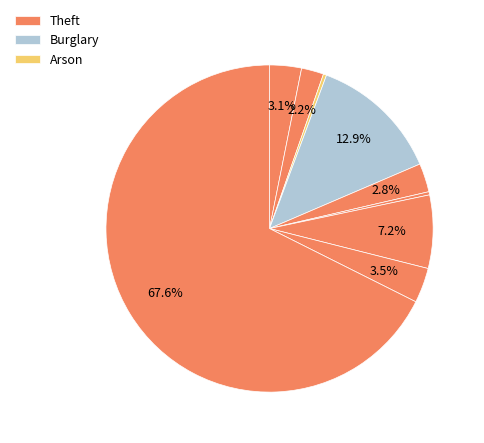

What is the majority slice?

Theft